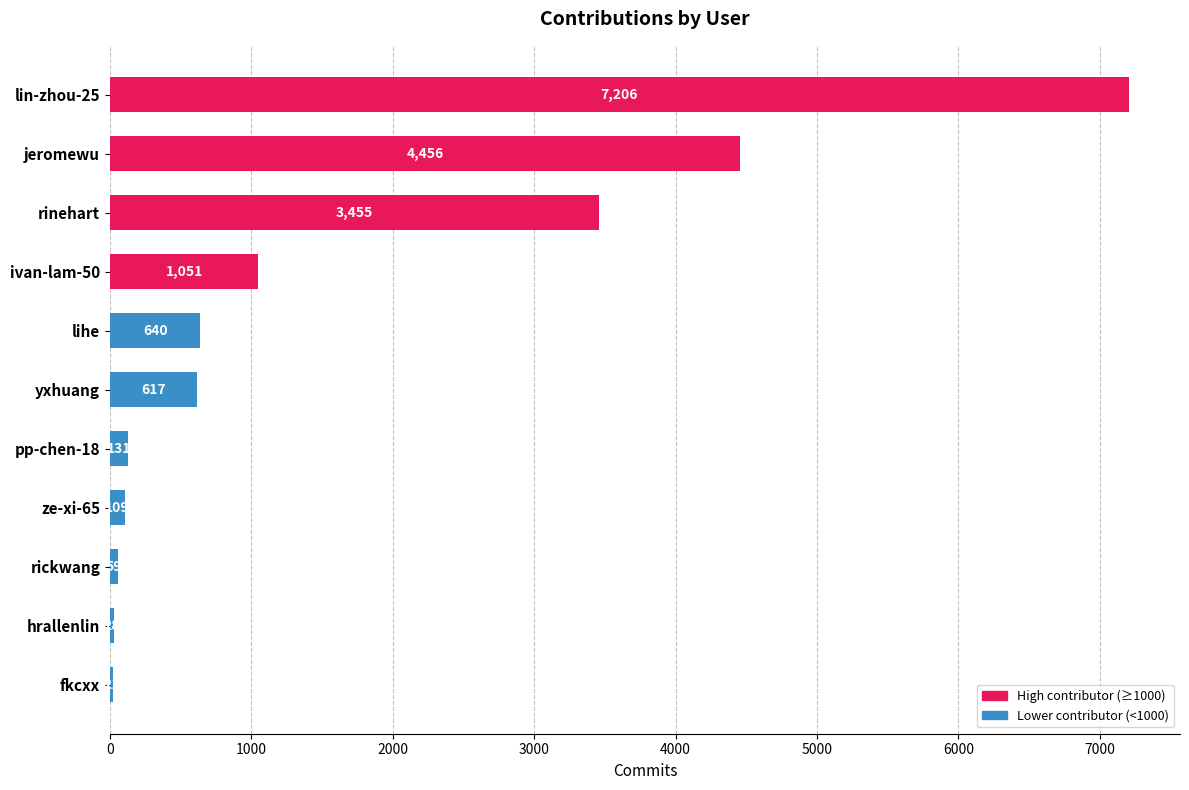

Reading bottom to top, extract all data points from this chart.

fkcxx=21	hrallenlin=28	rickwang=59	ze-xi-65=109	pp-chen-18=131	yxhuang=617	lihe=640	ivan-lam-50=1051	rinehart=3455	jeromewu=4456	lin-zhou-25=7206